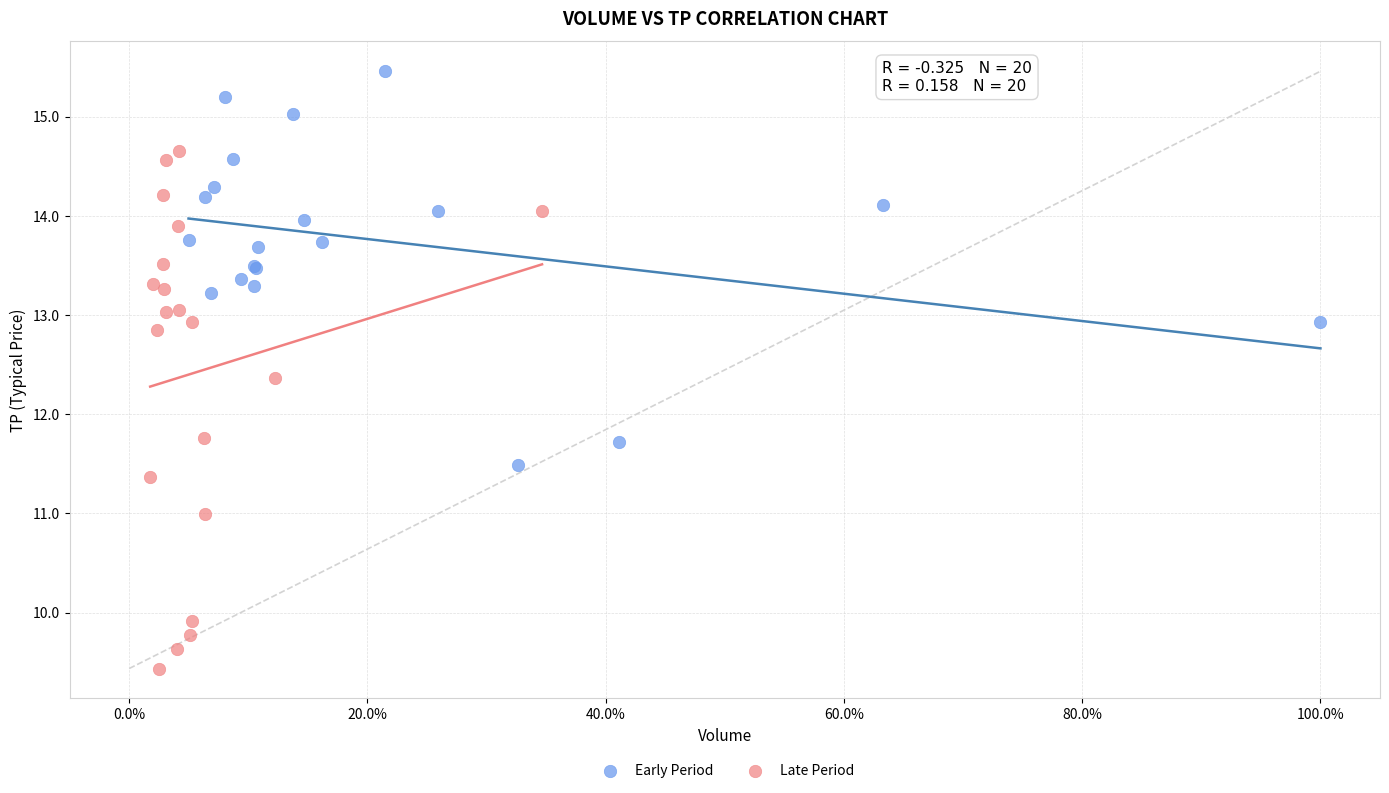

Which series reaches the minimum Y coordinate?

Late Period